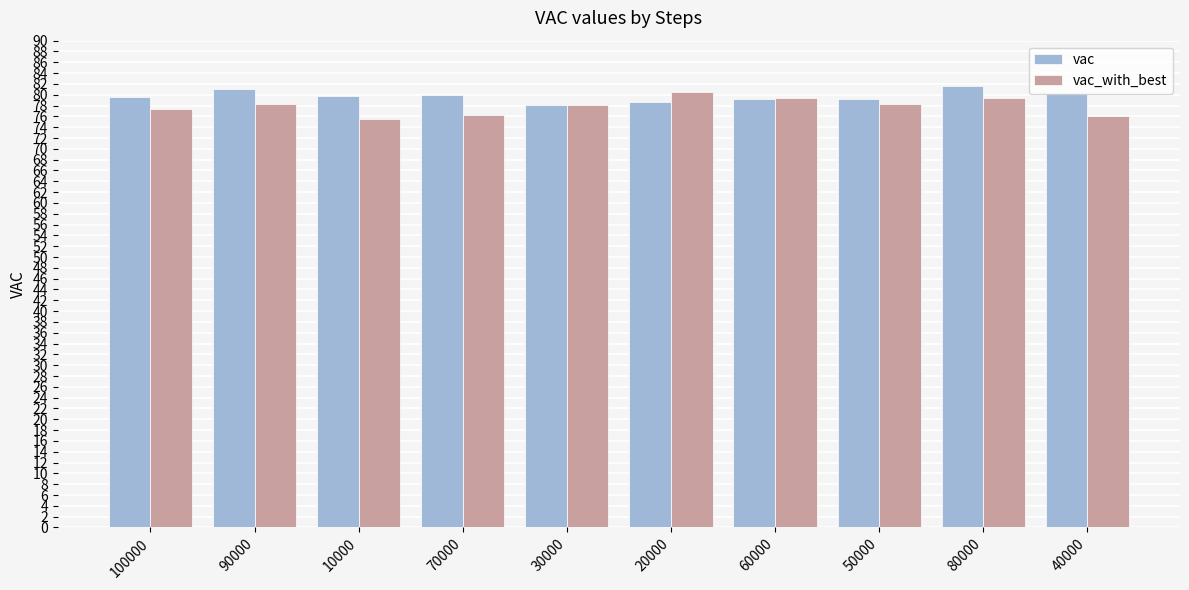

What is the sum of the vac values at 40000 and 50000?

159.5